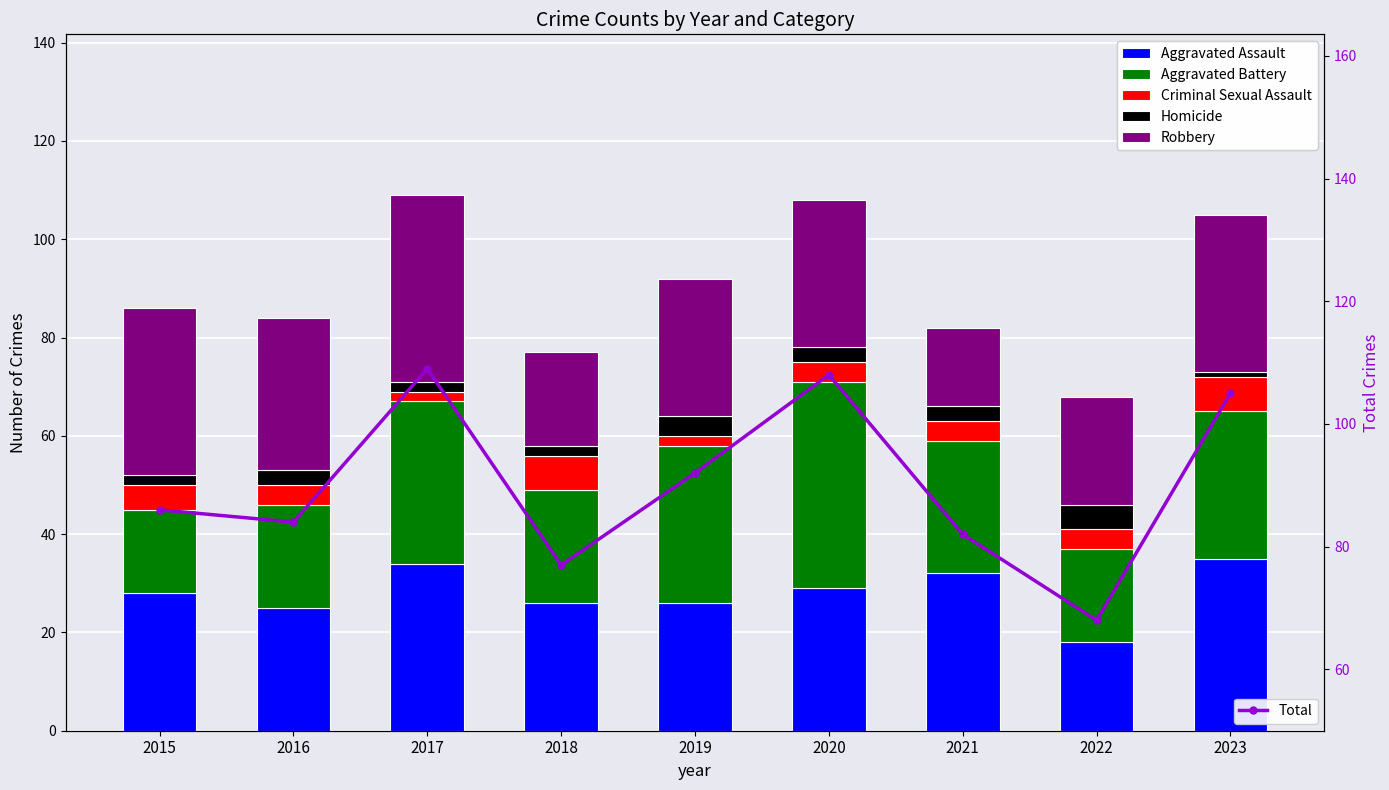

What is the total value across all series at 2021?

164